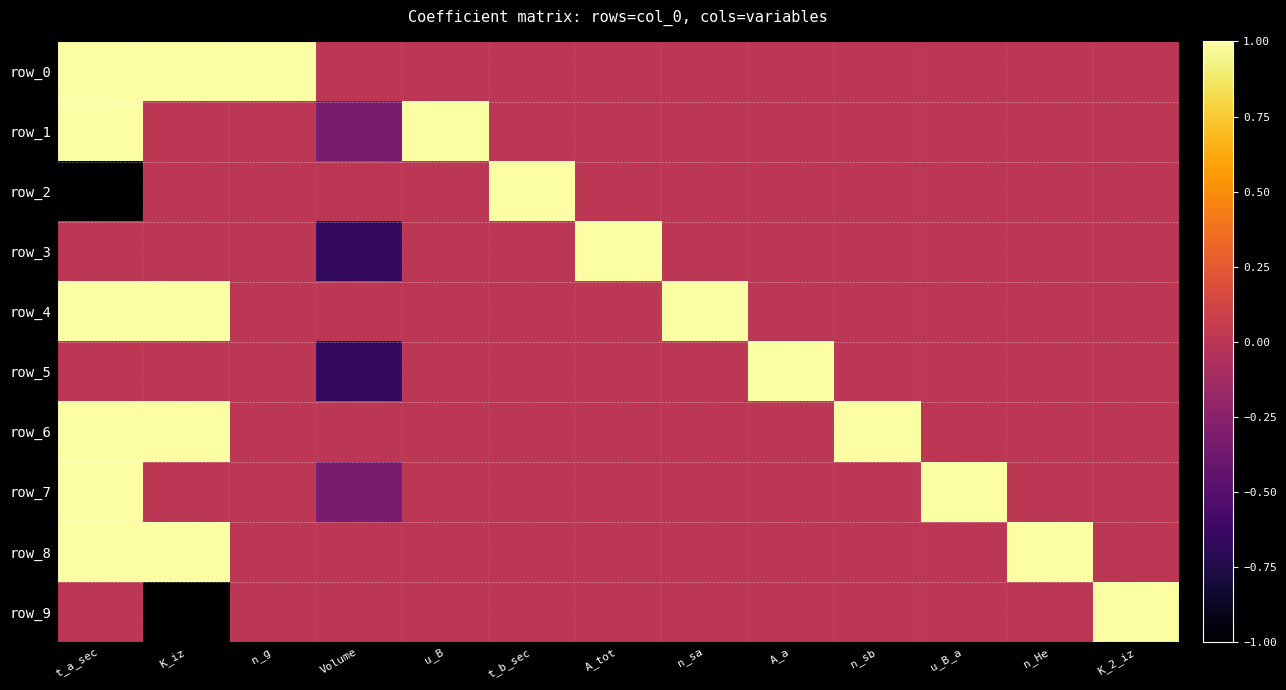

At which category does the chart reach its peak across all series?

t_a_sec